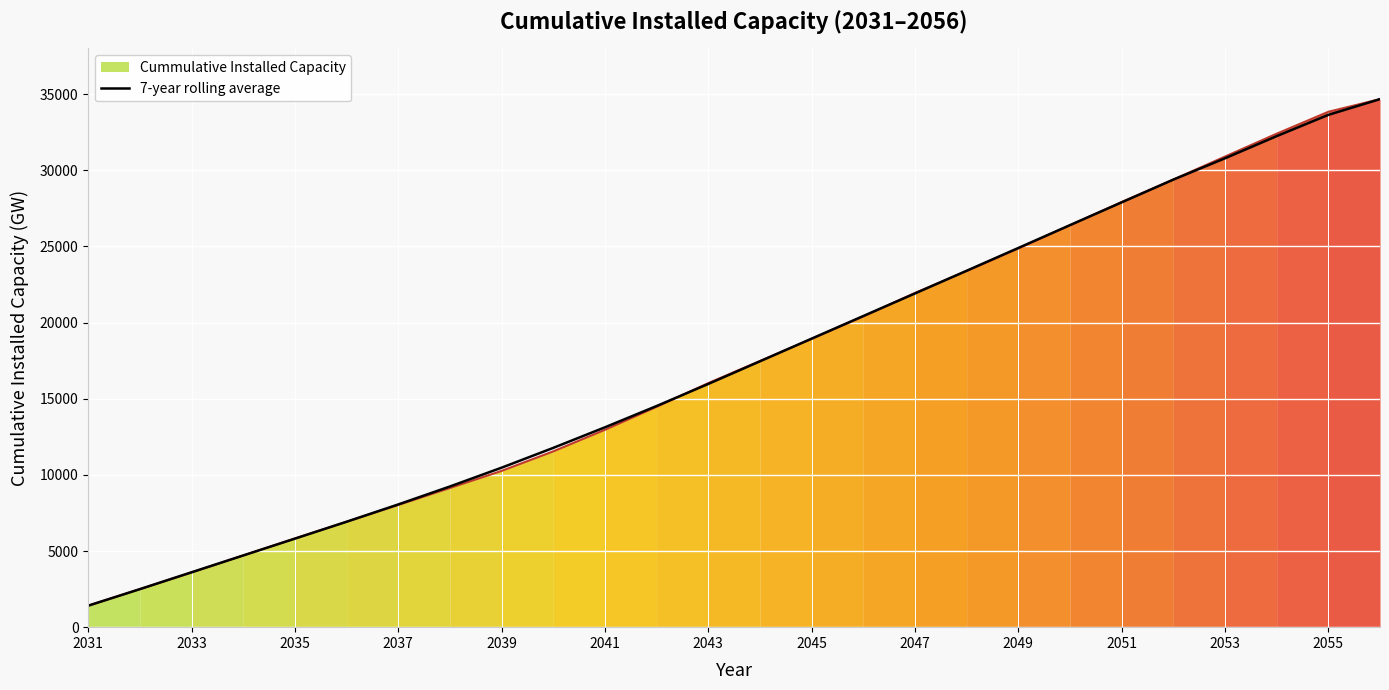

True or false: there are more than 0 points higher than both neighbors.

False